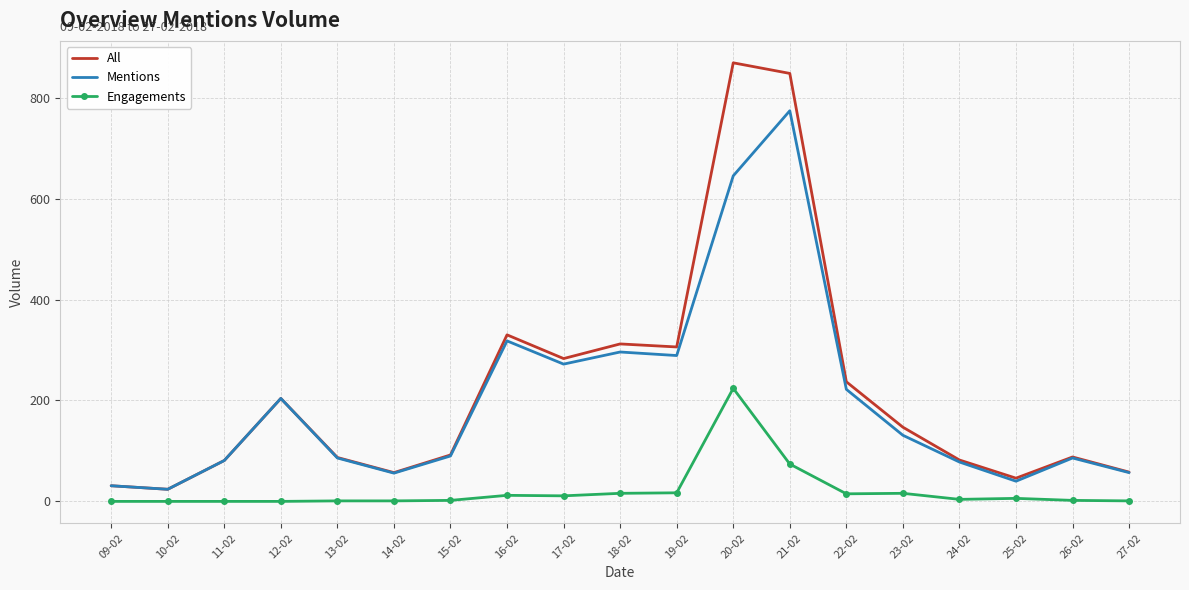

The Engagements series shows 2 at 26-02. True or false?

True